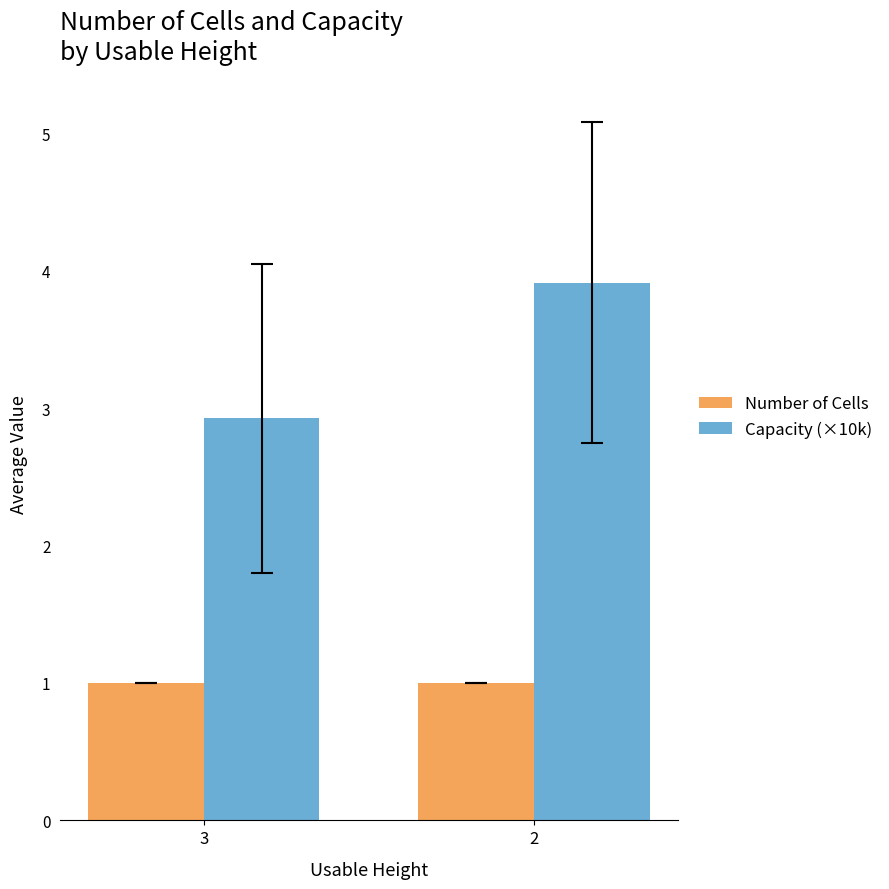

Which series has the largest range (max minus min)?

Capacity (×10k)